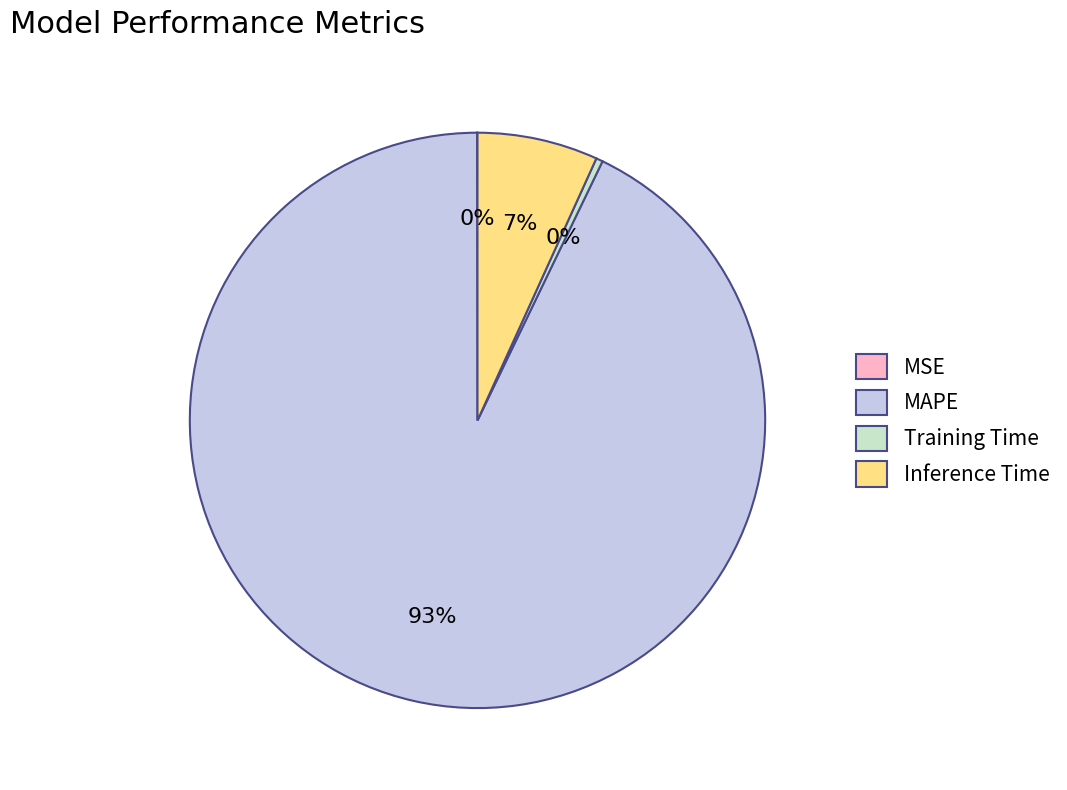

Is it true that MAPE is 93% of the pie?

True